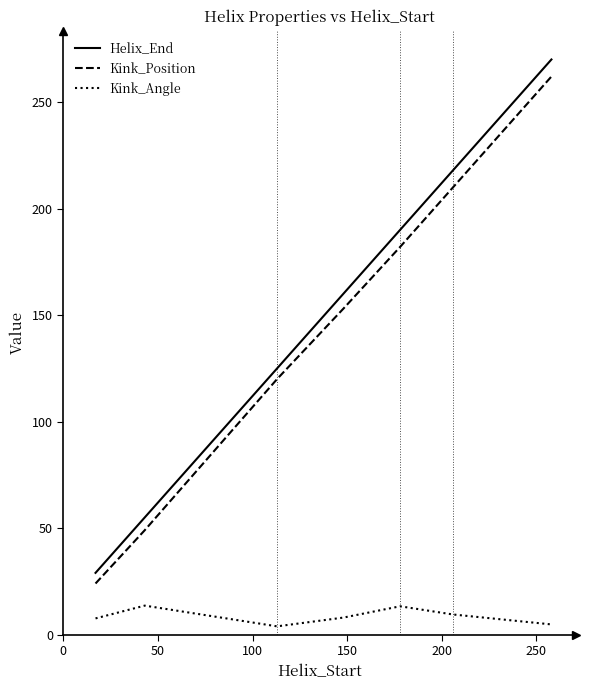

Which series has the widest spread of values?

Helix_End